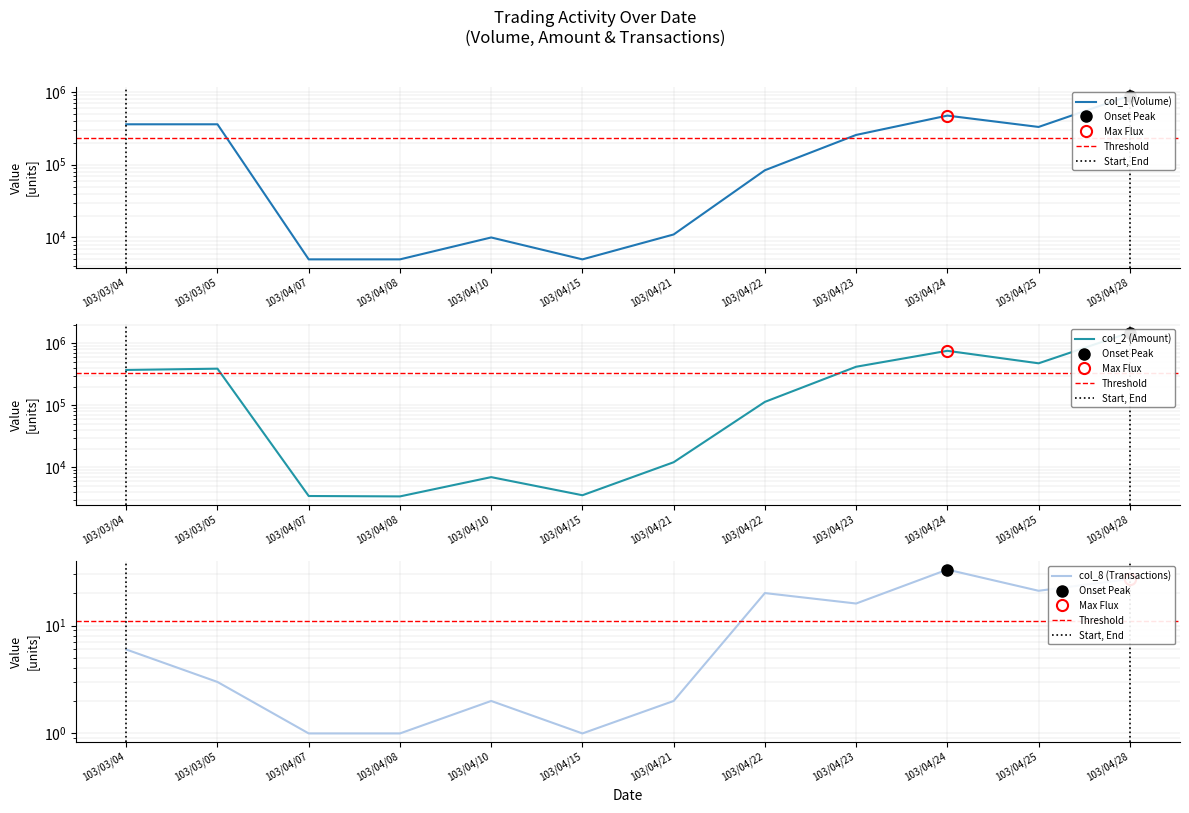

What is the sum of all col_2 (Amount) values?

4034380